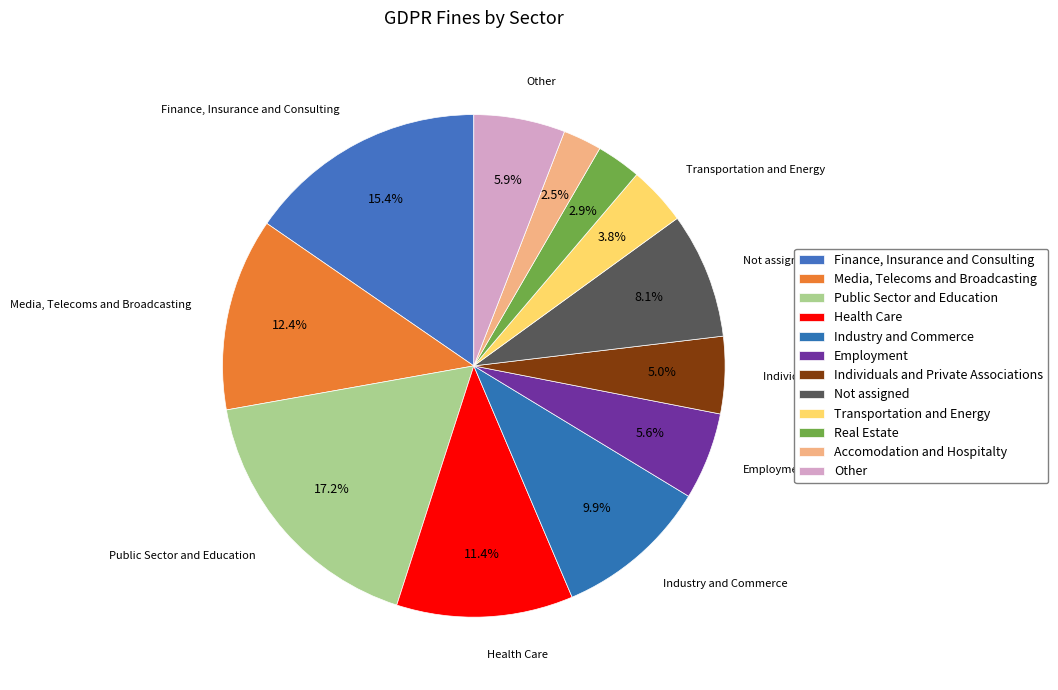

Rank the categories by value from highest to lowest.

Public Sector and Education, Finance, Insurance and Consulting, Media, Telecoms and Broadcasting, Health Care, Industry and Commerce, Not assigned, Other, Employment, Individuals and Private Associations, Transportation and Energy, Real Estate, Accomodation and Hospitalty